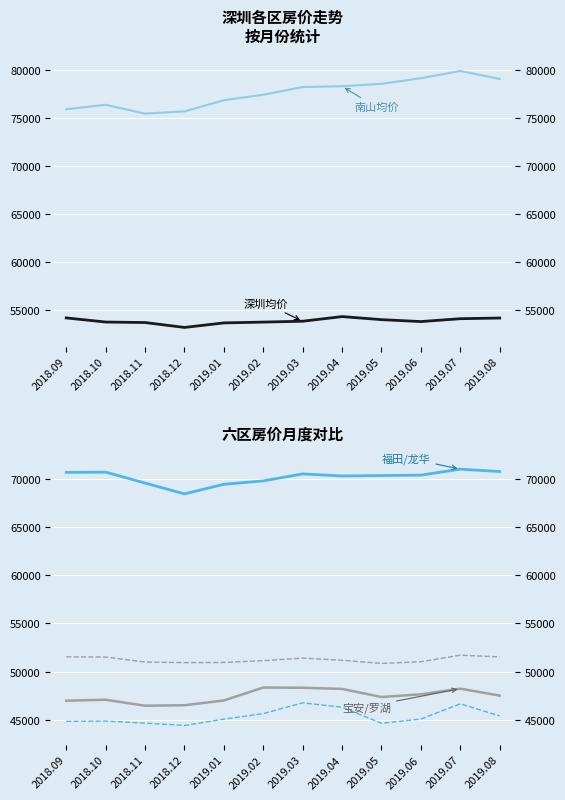

True or false: 南山 and 深圳 intersect in this chart.

False